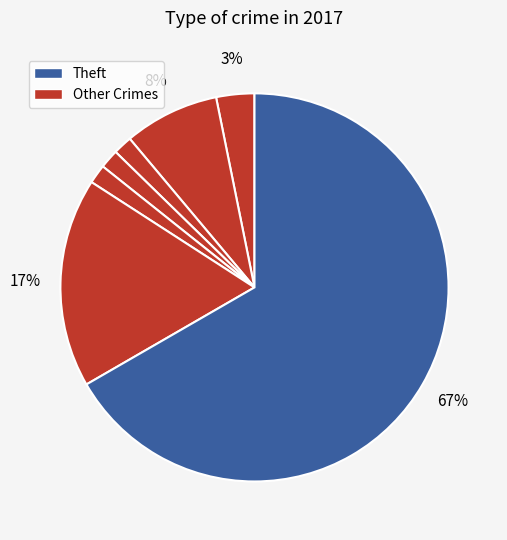

How many segments does this pie chart have?

7